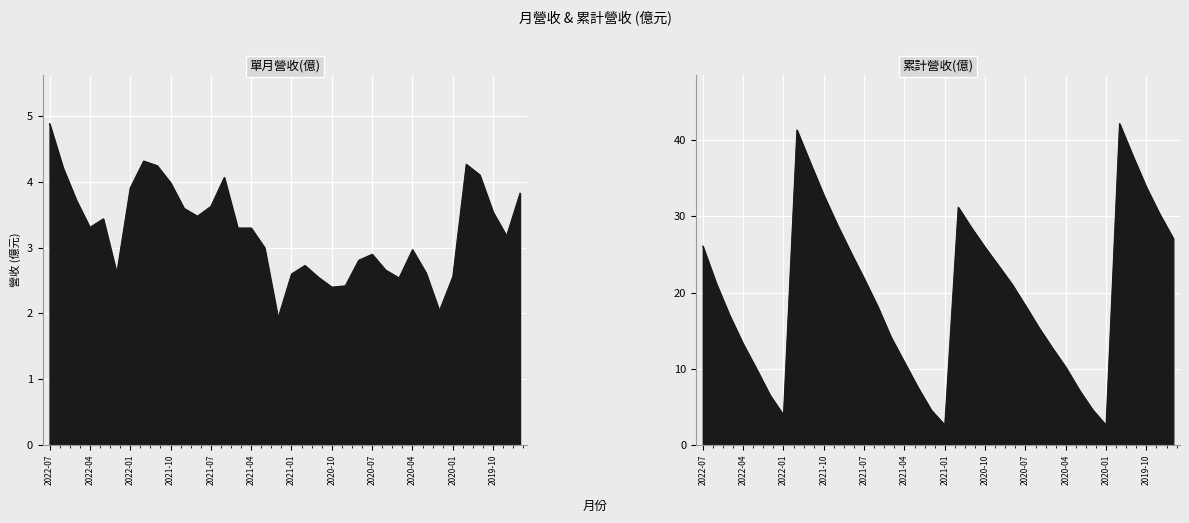

What is the average value of the 單月營收(億) series?

3.3